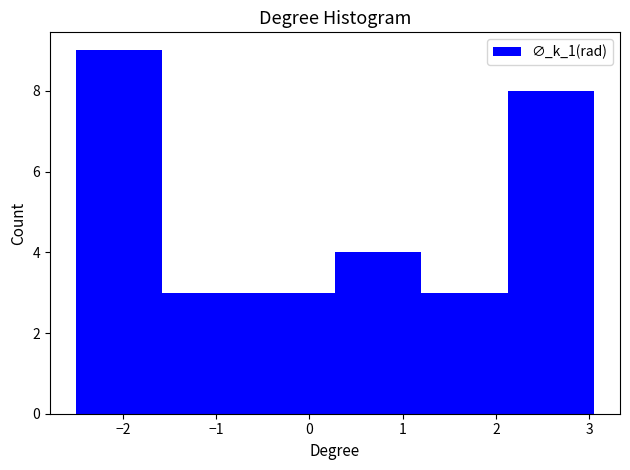

Reading left to right, transcribe this chart: for each bar, give the range it covers on the x-axis and its height. Neither the bar edges nor the heights are printed on the chart, so give them approximately, as read against the axes.

-2.5 to -1.6: 9
-1.6 to -0.7: 3
-0.7 to 0.3: 3
0.3 to 1.2: 4
1.2 to 2.1: 3
2.1 to 3.1: 8